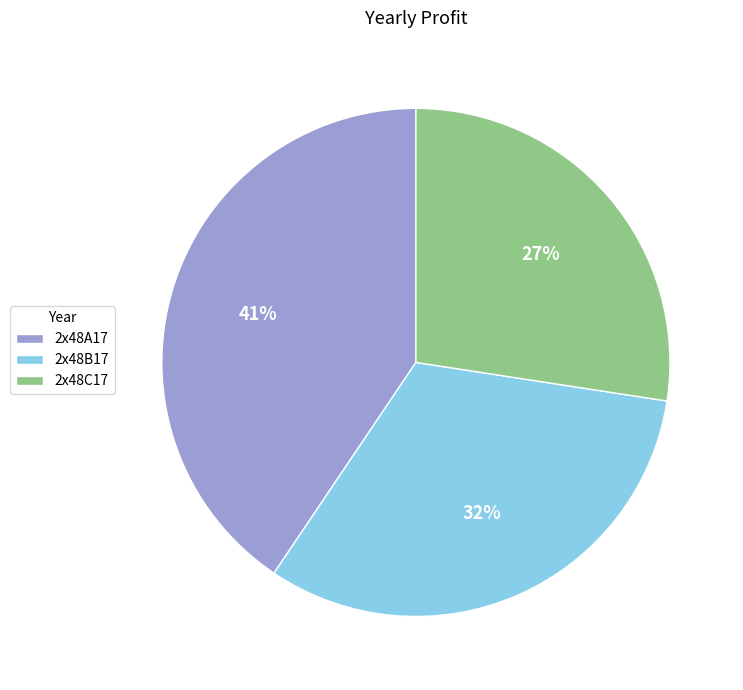

Is it true that 2x48A17 is 41% of the pie?

True